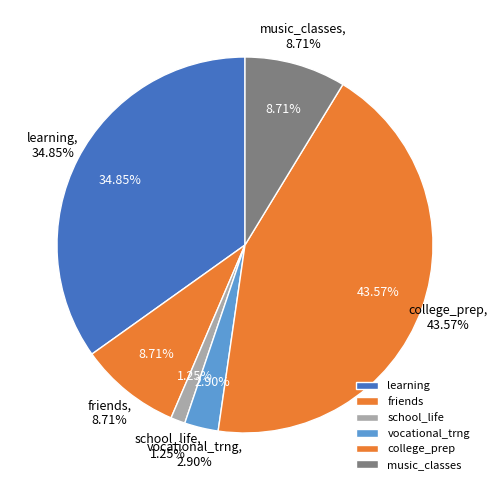

Count the number of slices in the pie.

6